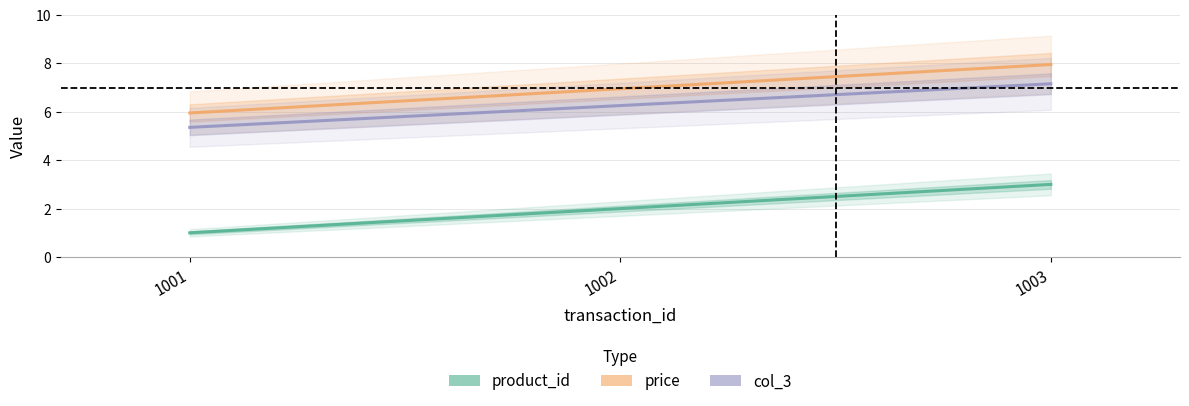

What is the value of the price point at the 1st from the left?

6.0